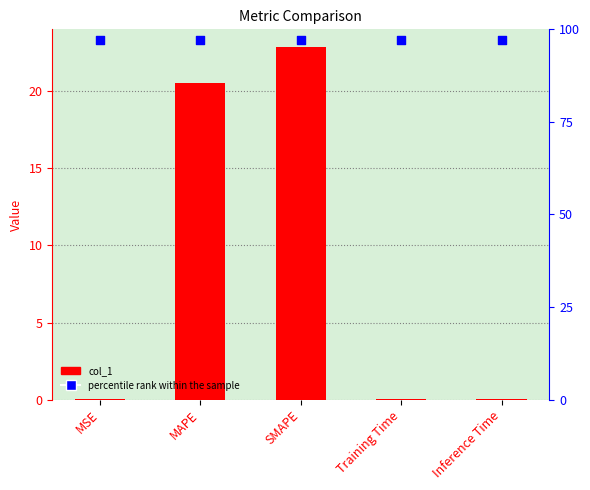

Which series has the largest total across all categories?

col_1